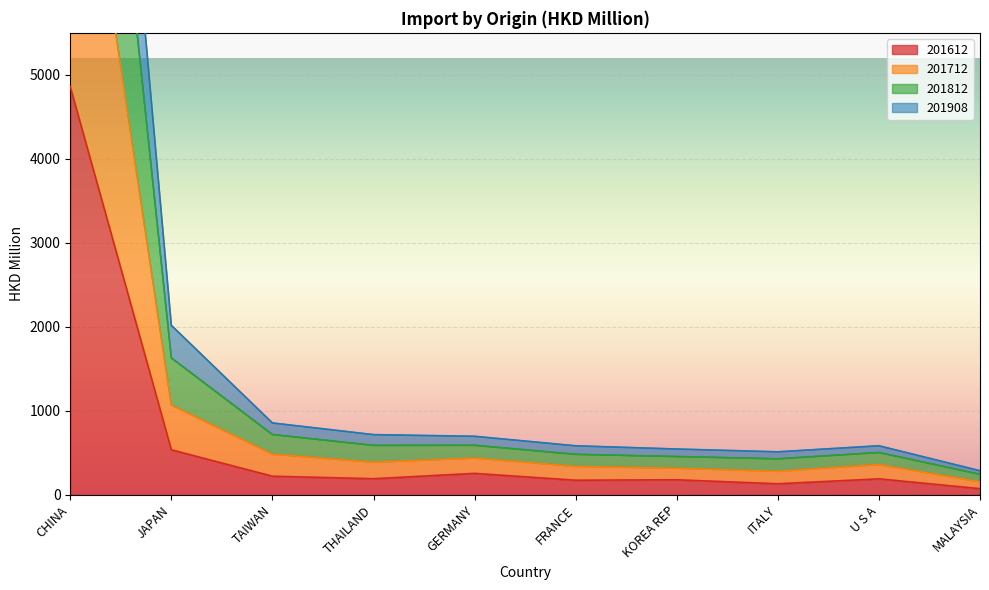

Which category has the highest value in the 201812 series?

CHINA